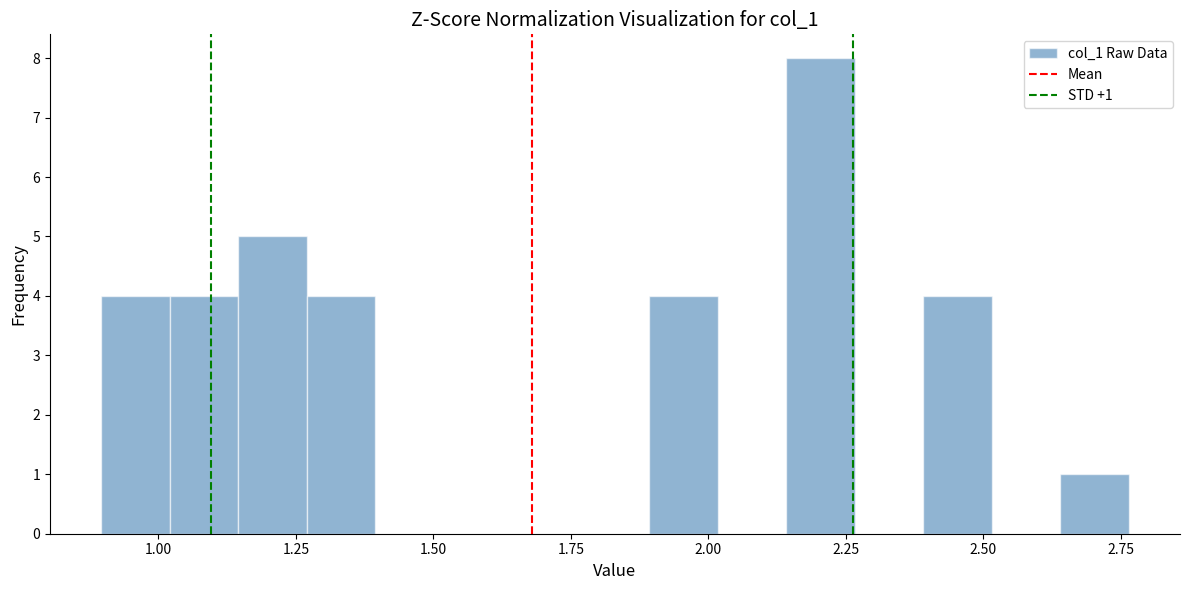

Read against the x-axis, roughly where is the centre of the tallest bar?

2.20